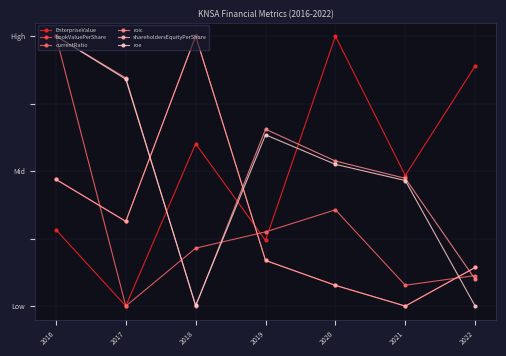

Is this an area chart (filled region under the line)?

No